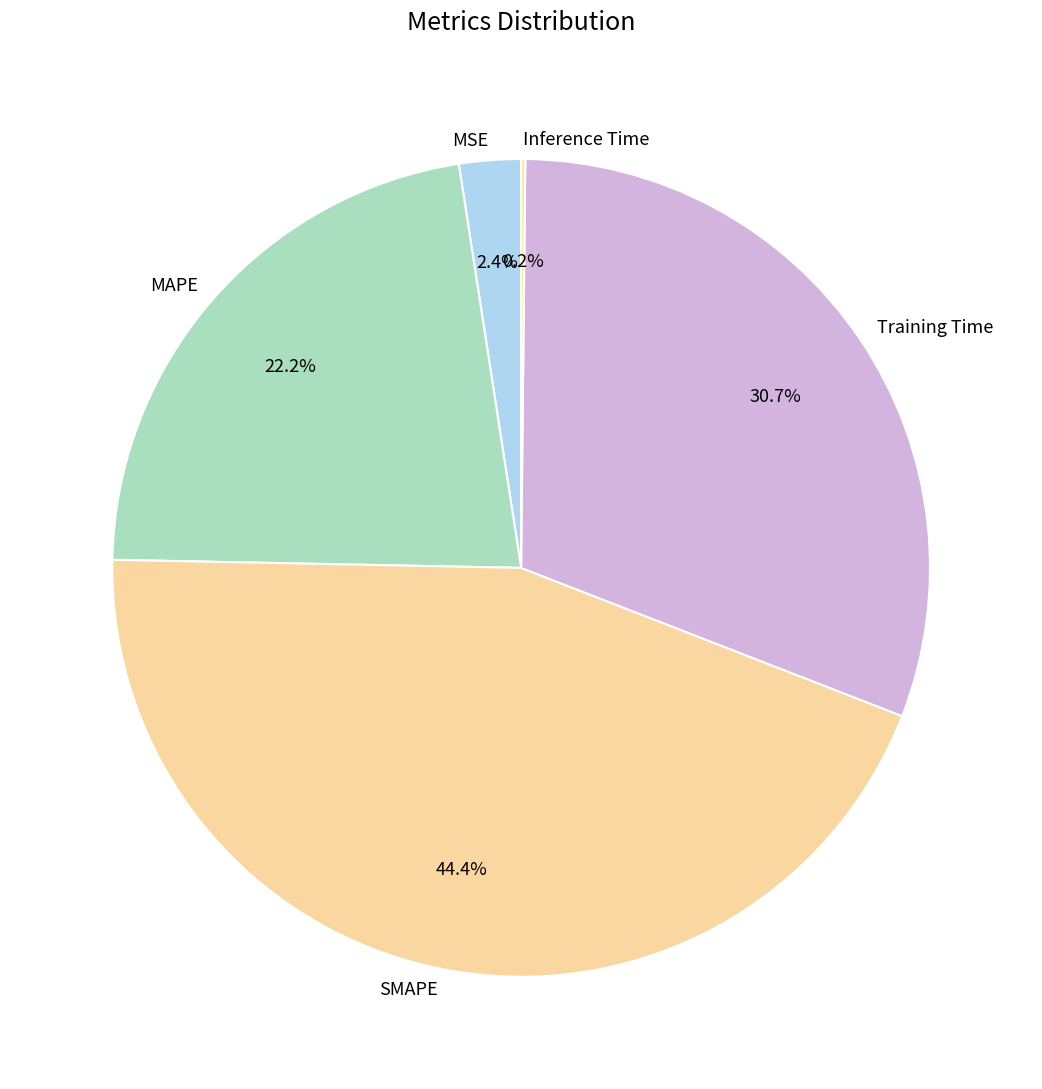

Combined, what portion of the pie is SMAPE and MAPE?

66.7%